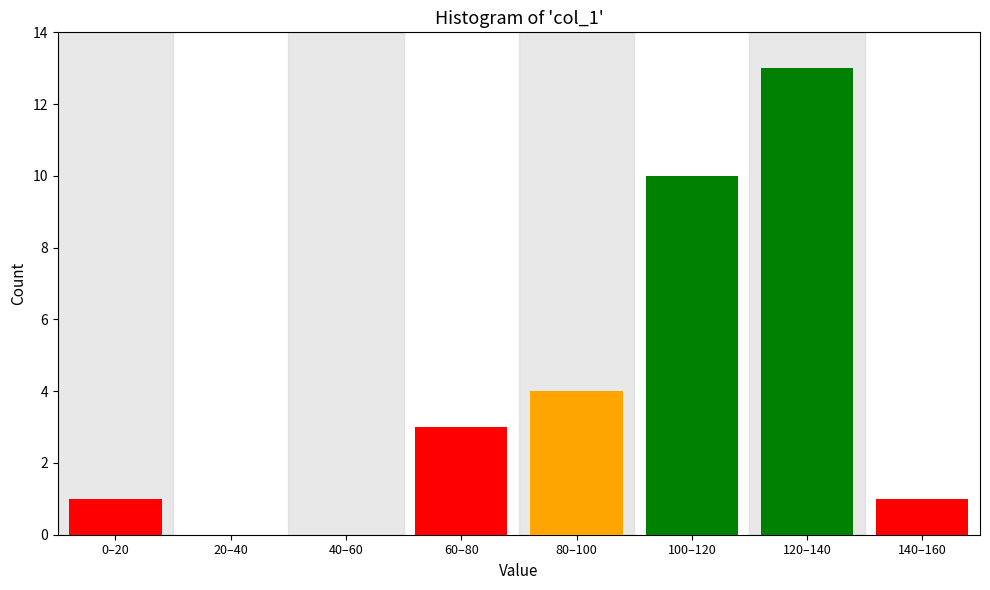

Reading right to left, extract all data points from this chart.

140–160=1	120–140=13	100–120=10	80–100=4	60–80=3	40–60=0	20–40=0	0–20=1